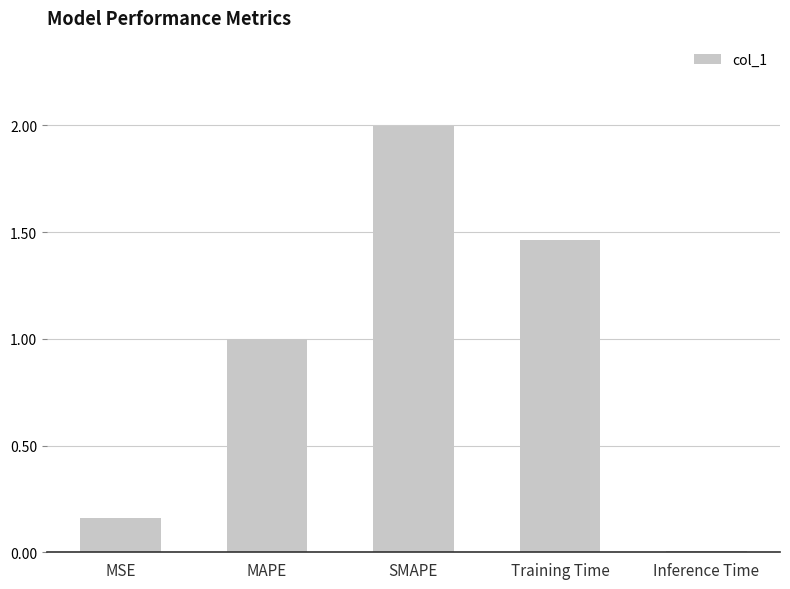

What is the value of the 2nd bar from the left?

1.0